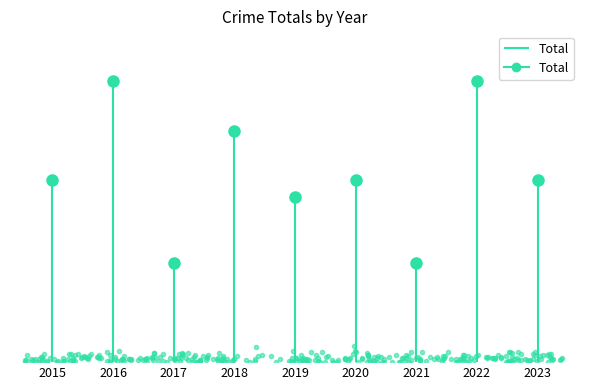

Reading left to right, what are all the values shown in this chart?

2015=11	2016=17	2017=6	2018=14	2019=10	2020=11	2021=6	2022=17	2023=11